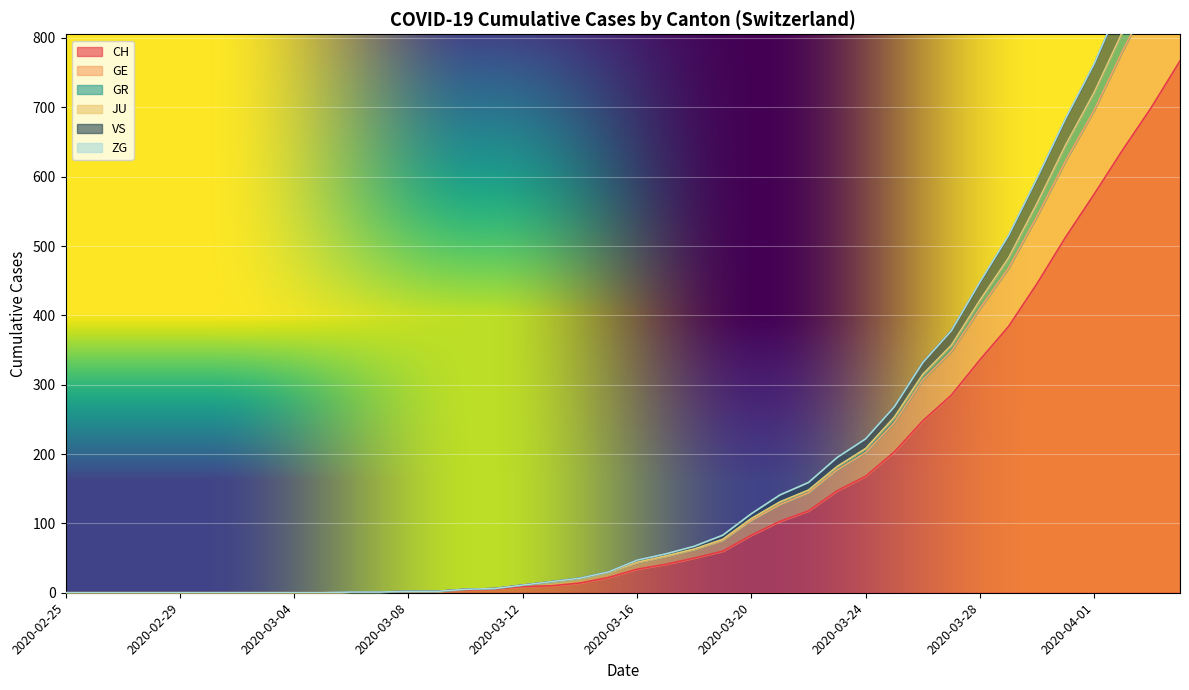

What value does the VS series have at 2020-03-31?

683